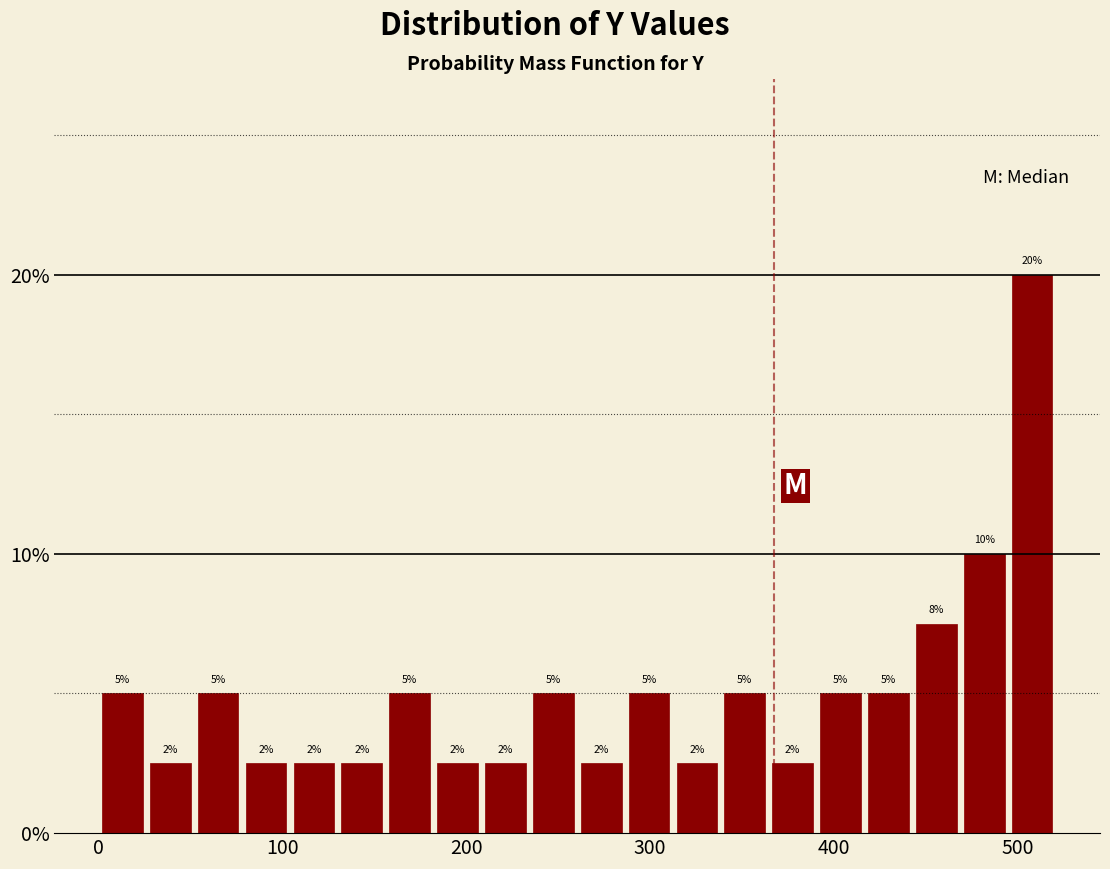

Around what value on the x-axis is the tallest bar? Give the approximate position of its centre, as read against the axis.

510